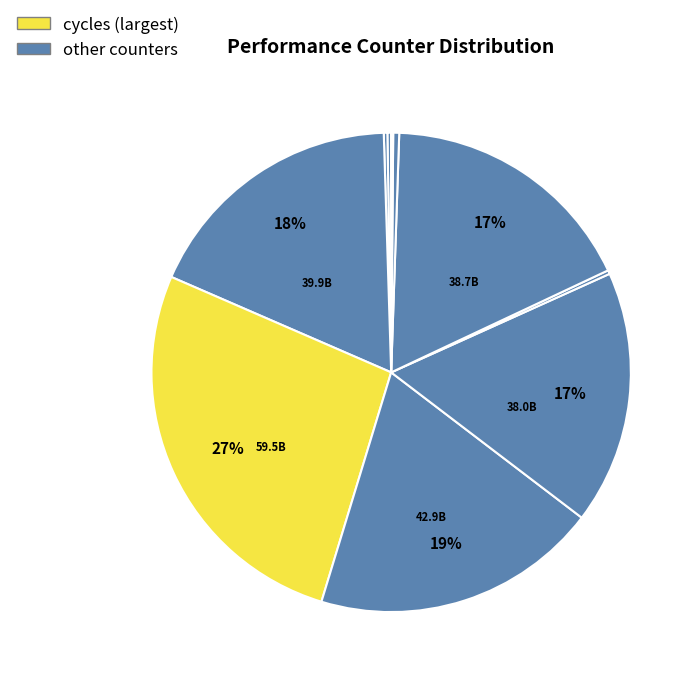

How many segments does this pie chart have?

10